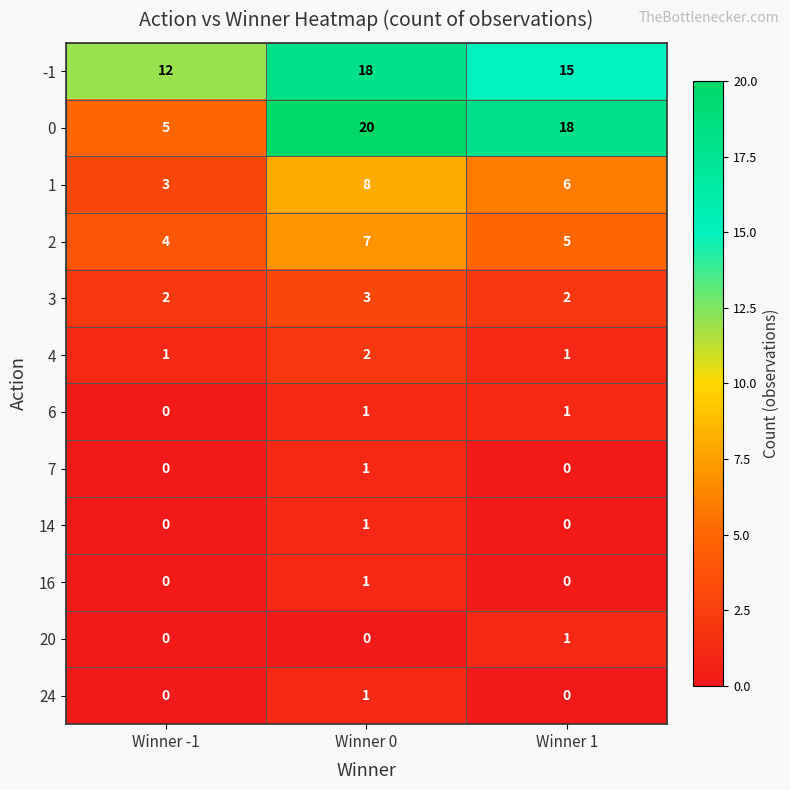

At which category does the chart reach its peak across all series?

Winner 0